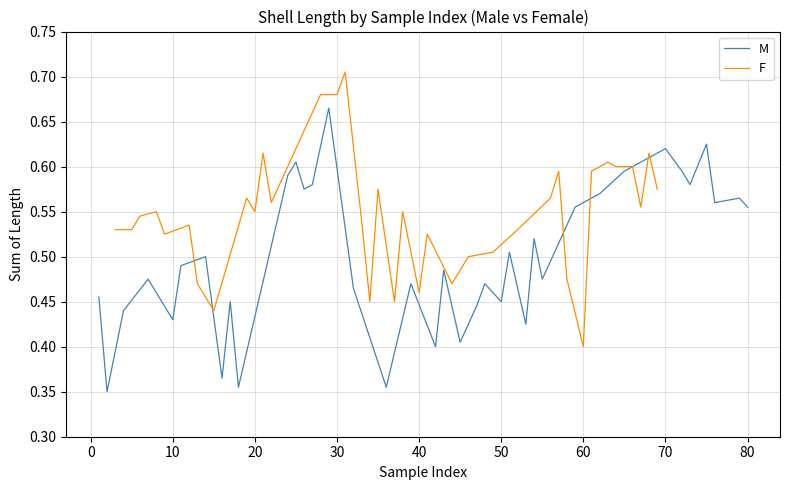

The M series shows 0.9 at 90. True or false?

False